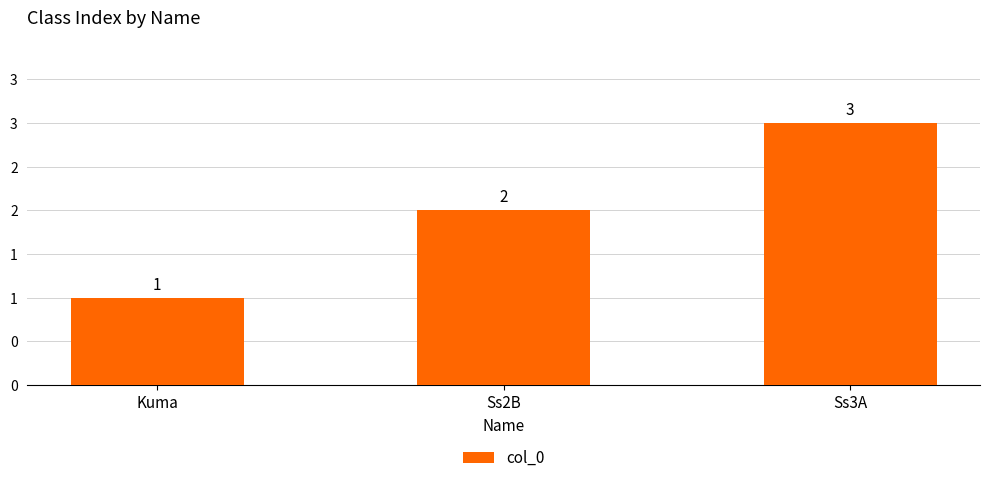

List the labels in order of value, largest first.

Ss3A, Ss2B, Kuma